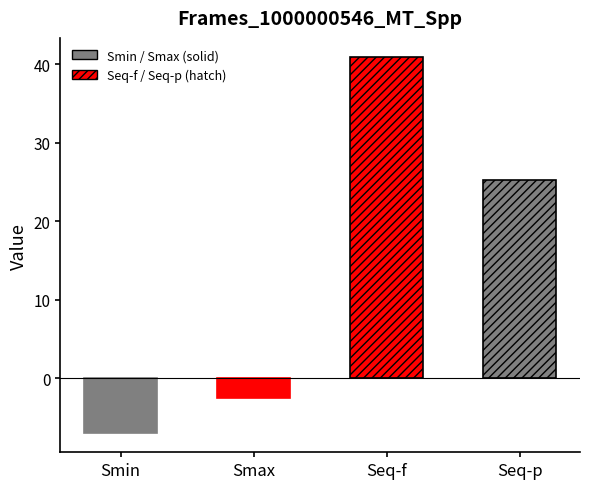

Count the number of categories in the chart.

4